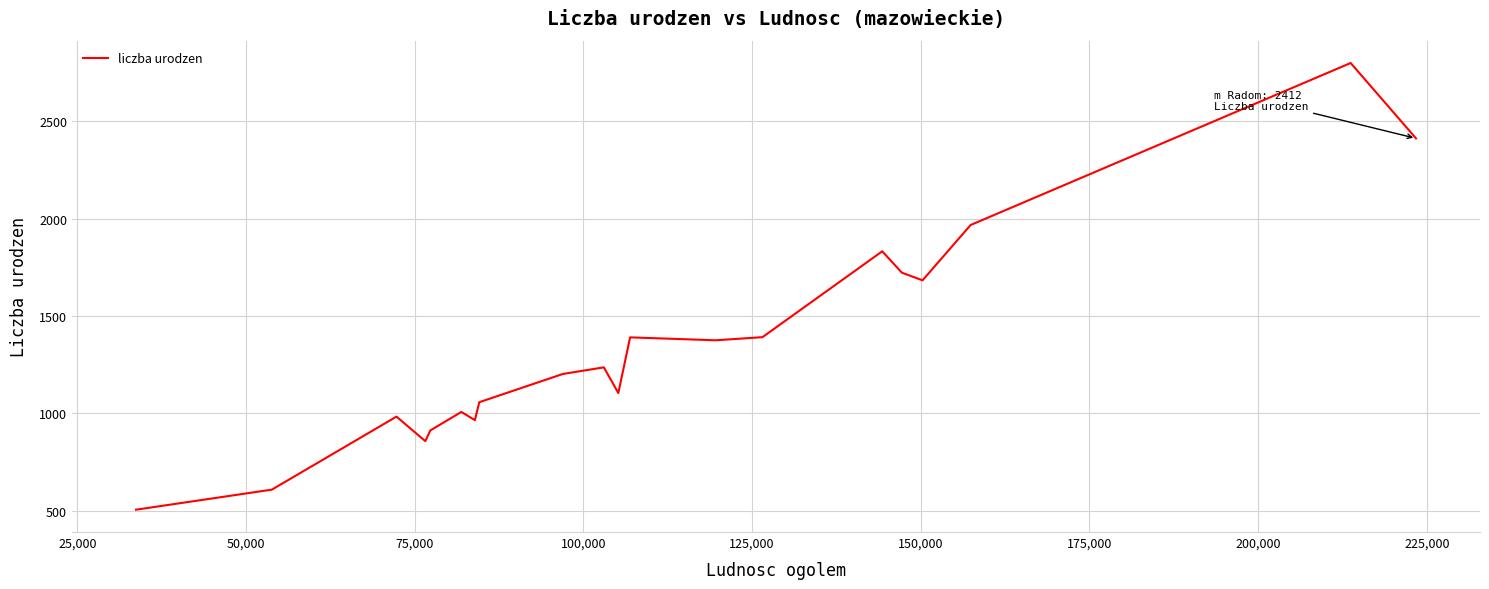

What is the difference between the maximum and minimum values?

2294